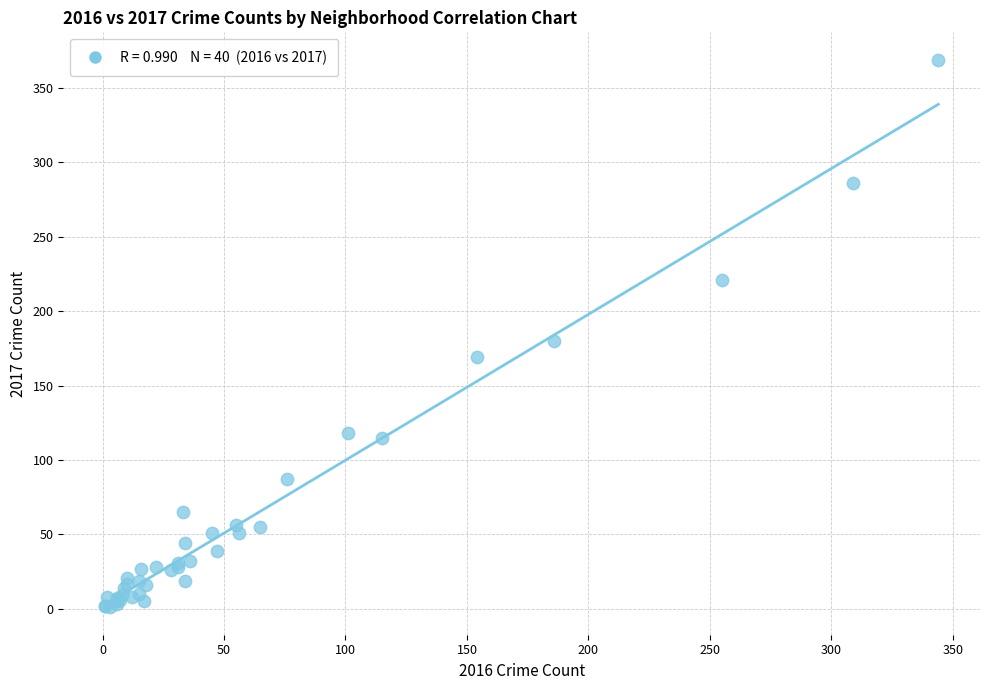

What Y value in the scatter plot is closest to 185?

180